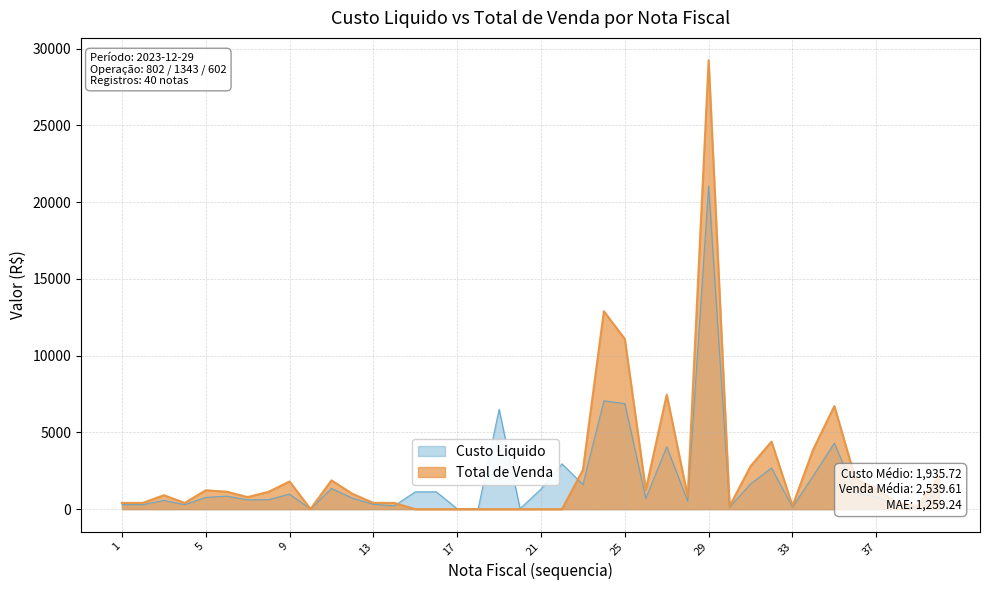

The value of Custo Liquido at 11 is 468.7. True or false?

False